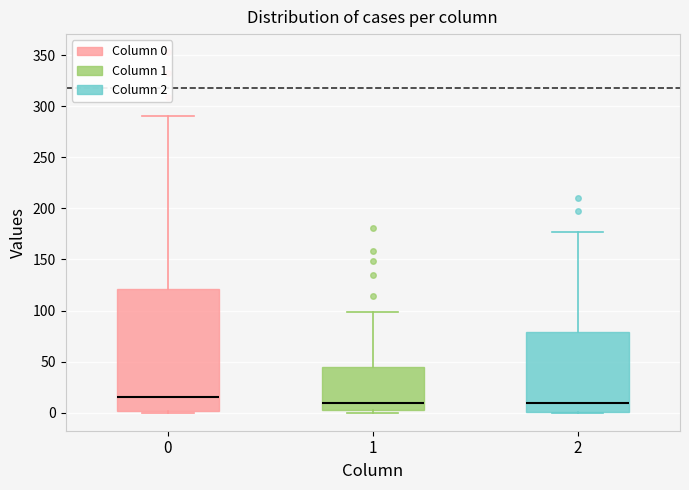

Comparing the boxes themselves (not the whiskers), which one is the tallest?

0